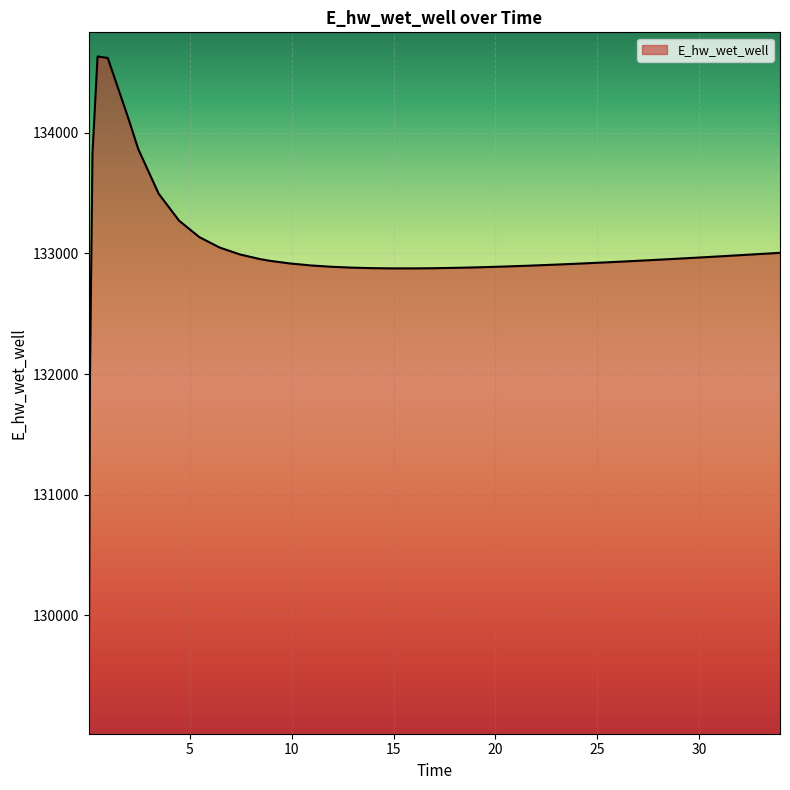

What is the difference between the maximum and minimum values?

5559.2